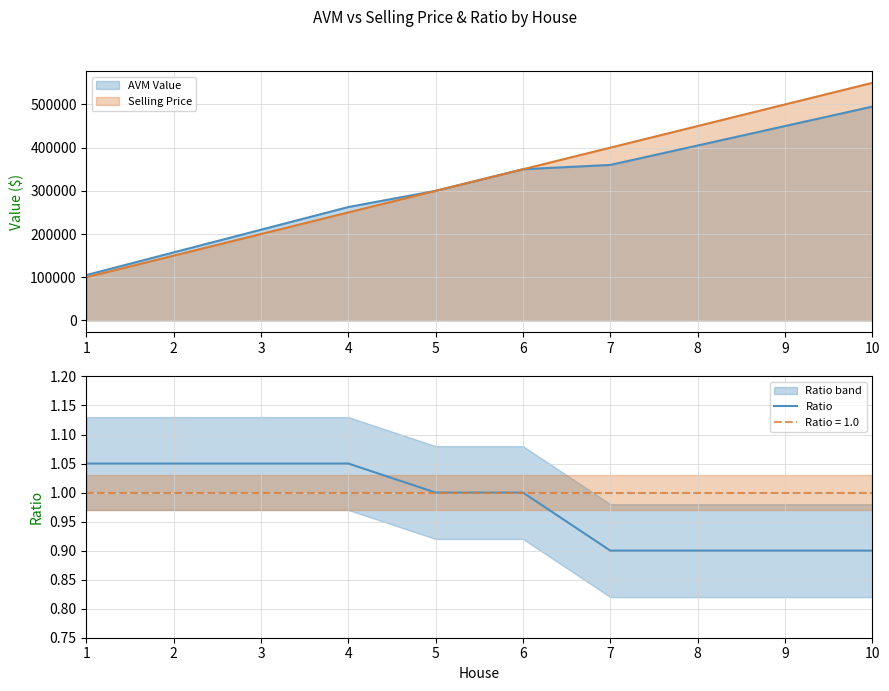

What is the ratio of the value at 9 to the value at 6?

0.9